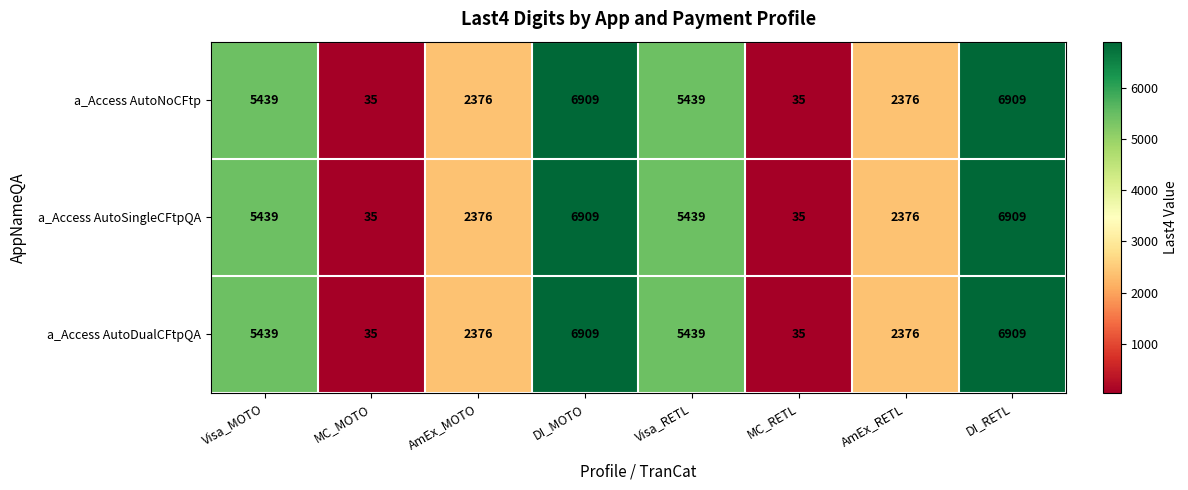

At how many categories does at least one series exceed 1932?

6